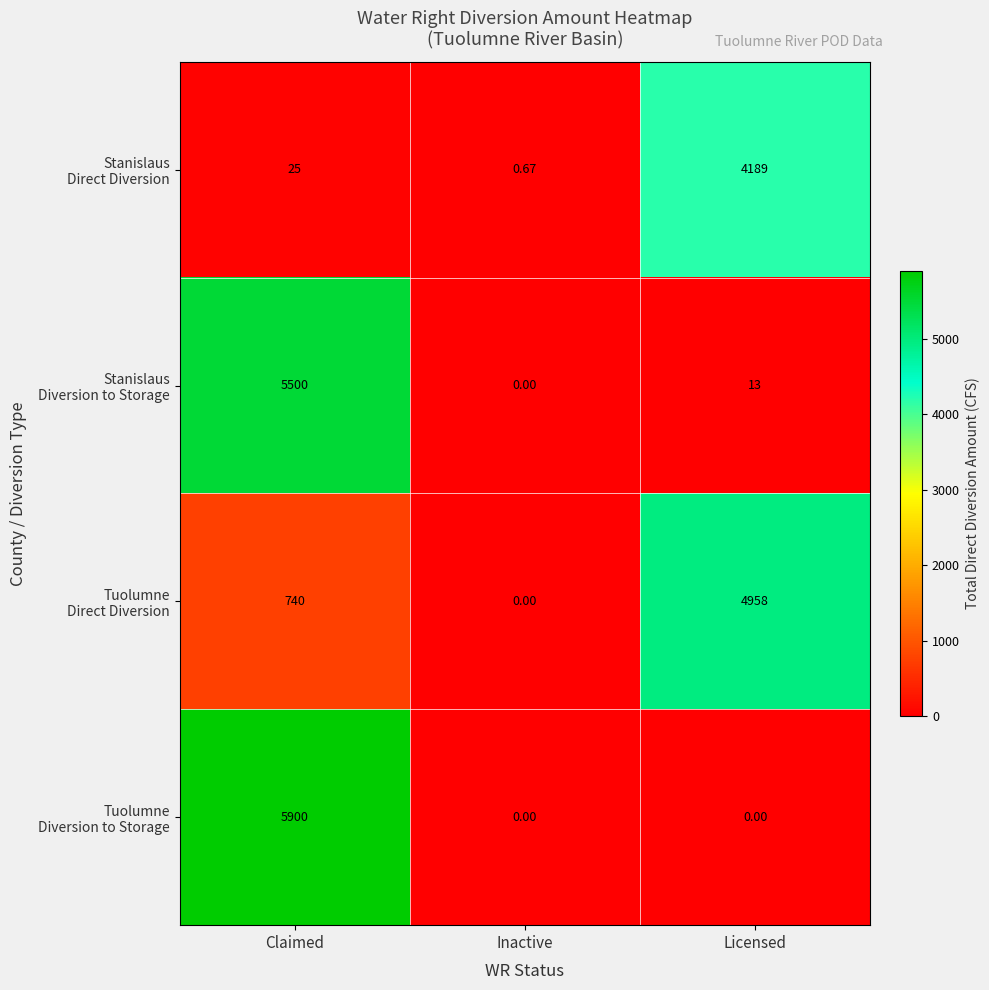

At which category does the chart reach its peak across all series?

Claimed